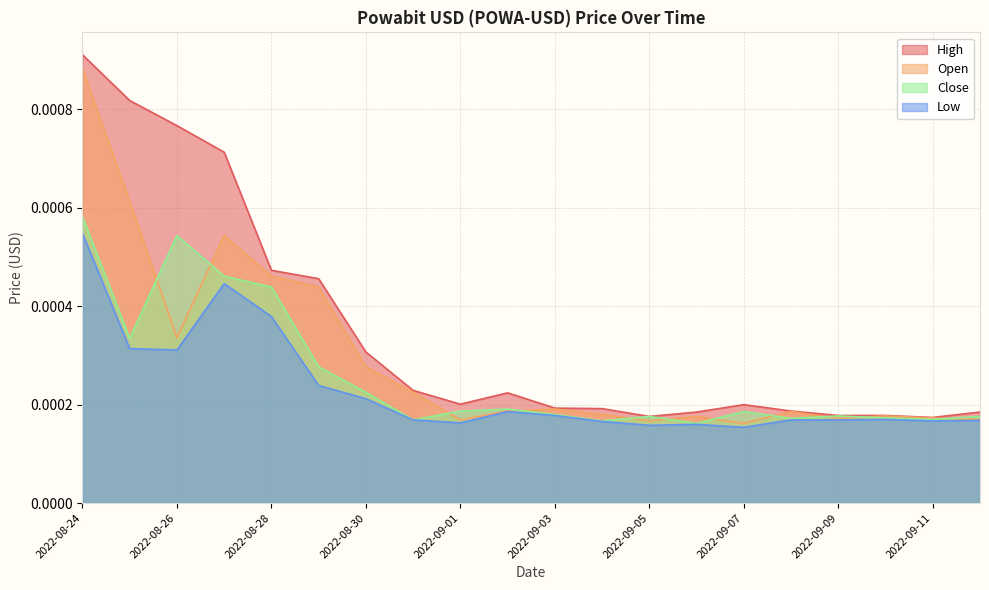

The value of Close at 2022-08-25 is 0.0. True or false?

False